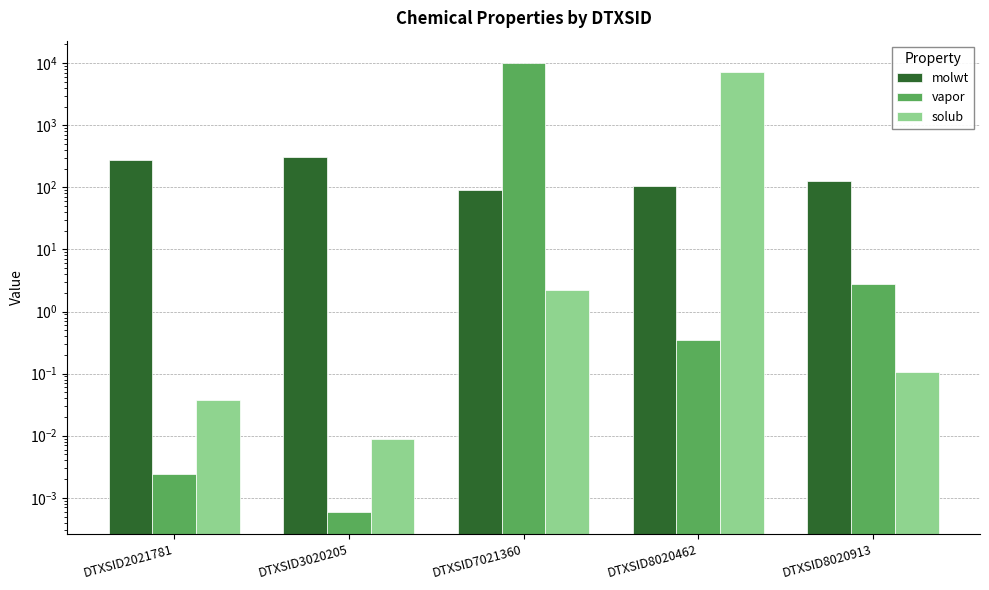

Which label corresponds to the smallest value in the chart?

DTXSID3020205